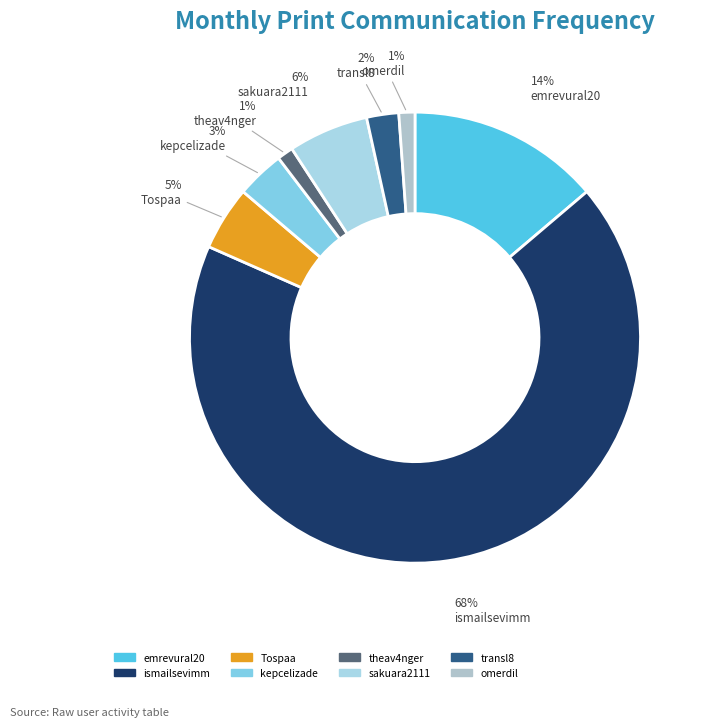

True or false: transl8 accounts for 1% of the total.

False